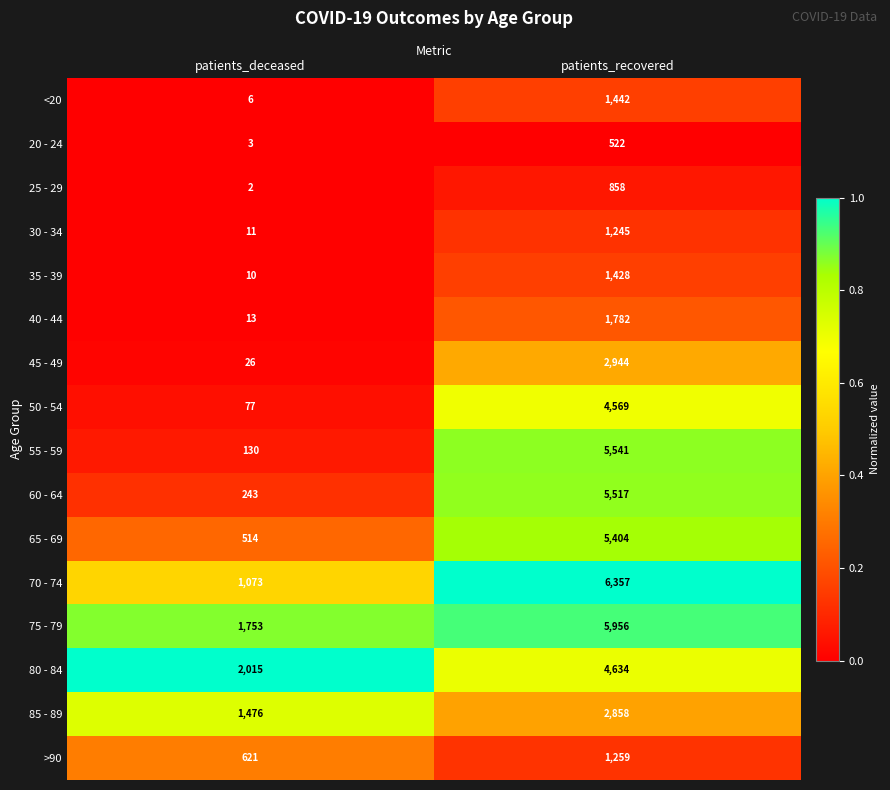

Is the value of 65 - 69 at patients_recovered greater than the value of 55 - 59 at patients_deceased?

Yes